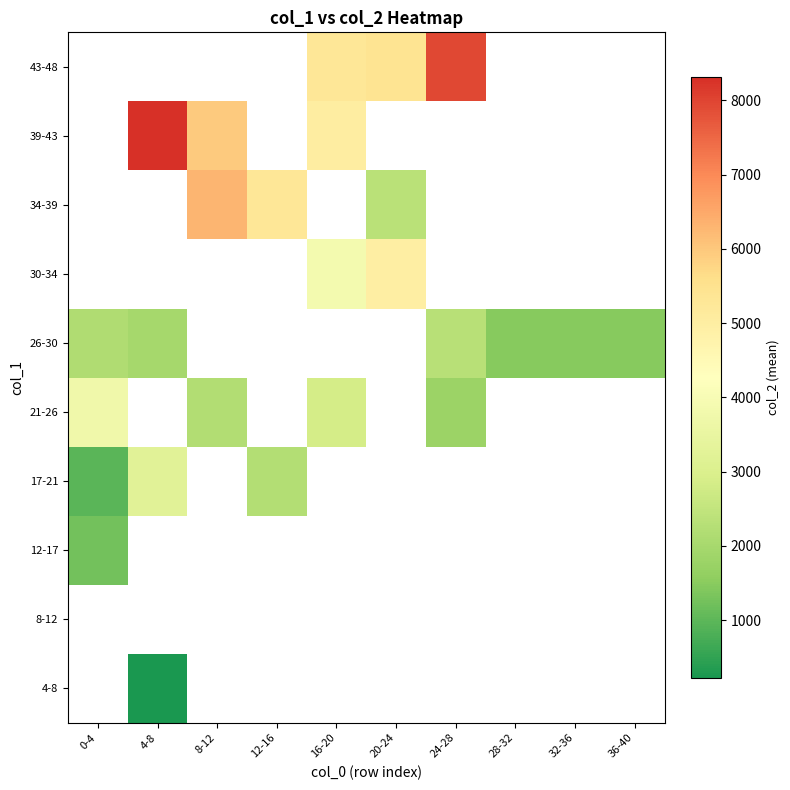

How many series are shown in this chart?

10